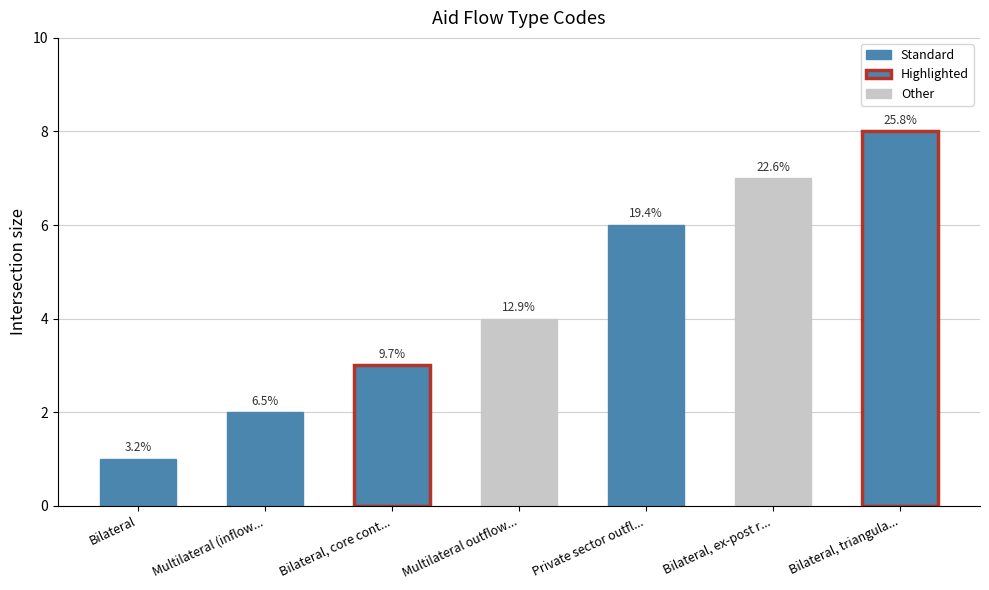

Is it true that the value at Bilateral is 1?

False